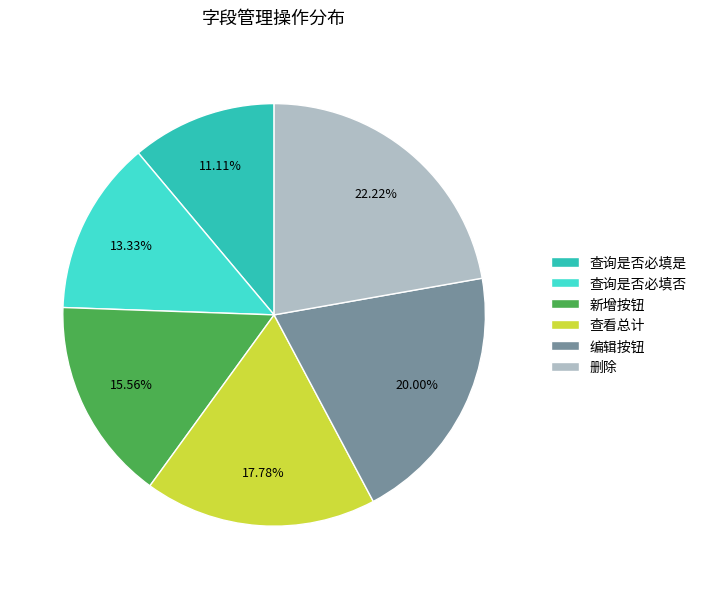

Which category has the biggest portion of the pie?

删除